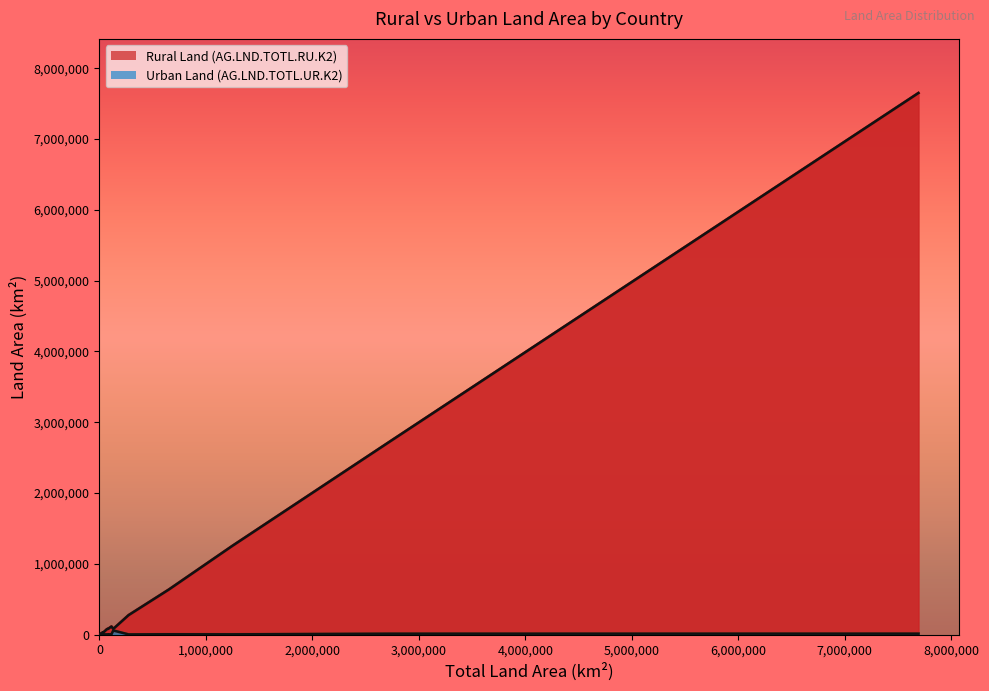

Which series has the widest spread of values?

AG.LND.TOTL.RU.K2